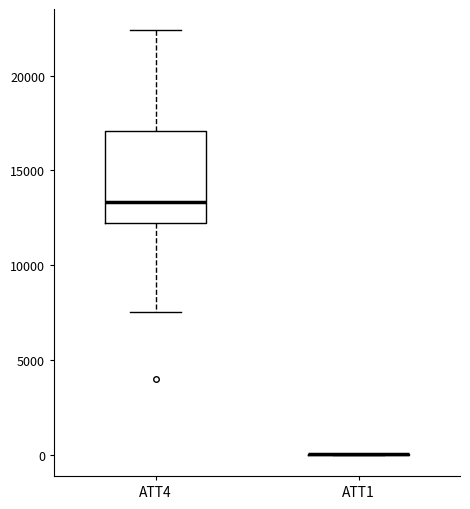

Comparing the boxes themselves (not the whiskers), which one is the tallest?

ATT4